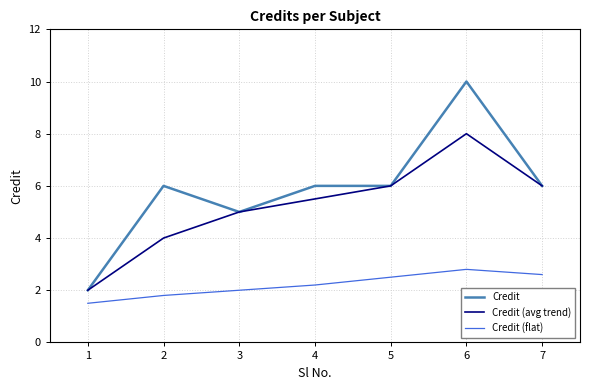

True or false: Credit (flat) and Credit intersect in this chart.

False